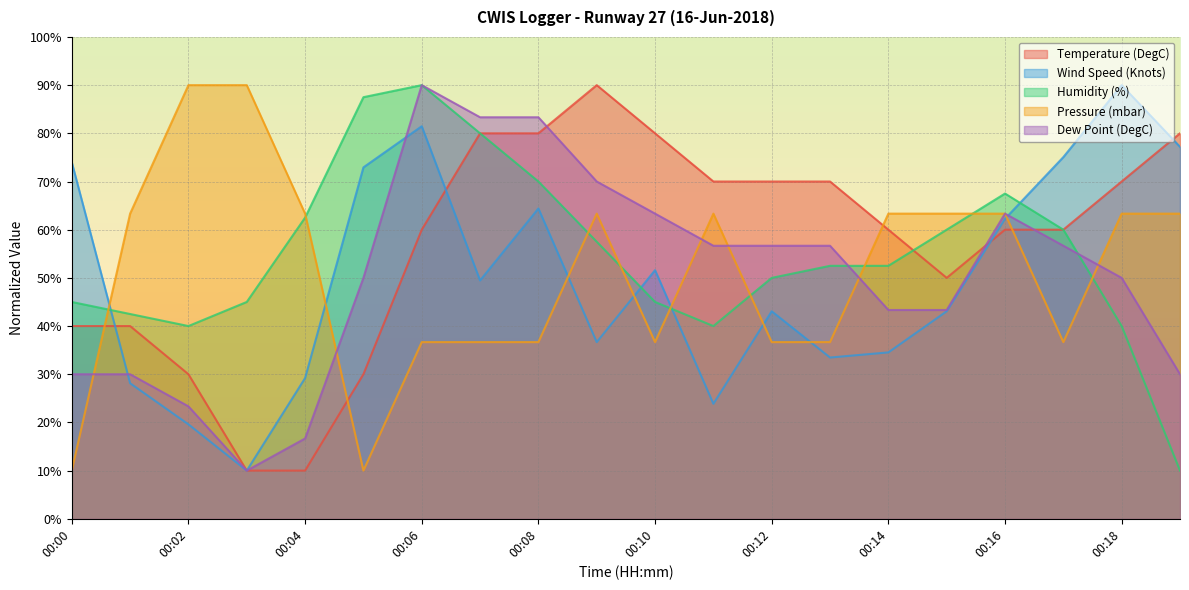

Reading left to right, what are all the values shown in this chart?

Temperature (DegC): 40.0	40.0	30.0	10.0	10.0	30.0	60.0	80.0	80.0	90.0	80.0	70.0	70.0	70.0	60.0	50.0	60.0	60.0	70.0	80.0
Wind Speed (Knots): 74.0	28.1	19.6	10.0	29.2	72.9	81.5	49.5	64.4	36.7	51.6	23.9	43.1	33.5	34.5	43.1	62.3	75.1	90.0	77.2
Humidity (%): 45.0	42.5	40.0	45.0	62.5	87.5	90.0	80.0	70.0	57.5	45.0	40.0	50.0	52.5	52.5	60.0	67.5	60.0	40.0	10.0
Pressure (mbar): 10.0	63.3	90.0	90.0	63.3	10.0	36.7	36.7	36.7	63.3	36.7	63.3	36.7	36.7	63.3	63.3	63.3	36.7	63.3	63.3
Dew Point (DegC): 30.0	30.0	23.3	10.0	16.7	50.0	90.0	83.3	83.3	70.0	63.3	56.7	56.7	56.7	43.3	43.3	63.3	56.7	50.0	30.0